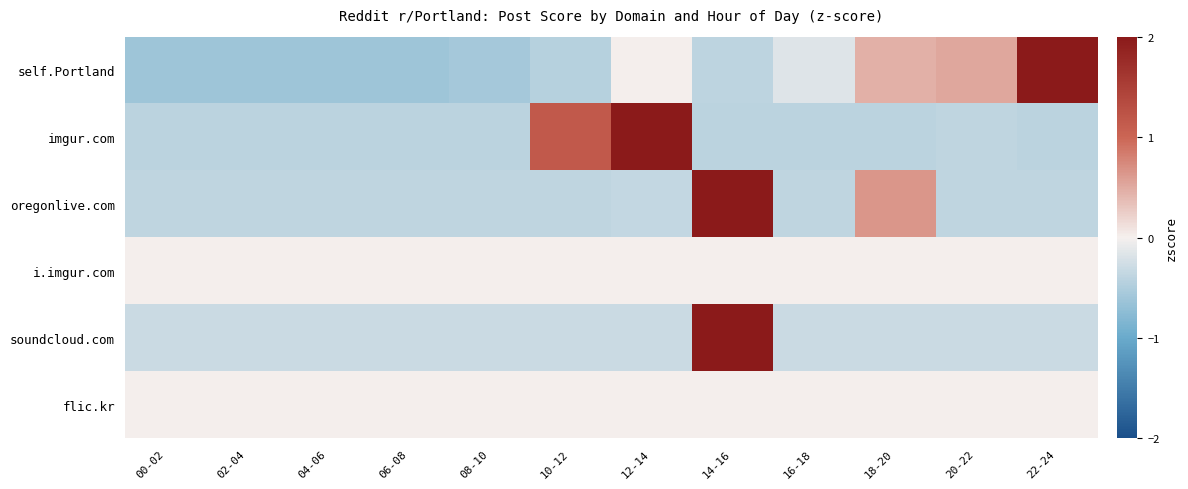

How many categories are shown in the chart?

12